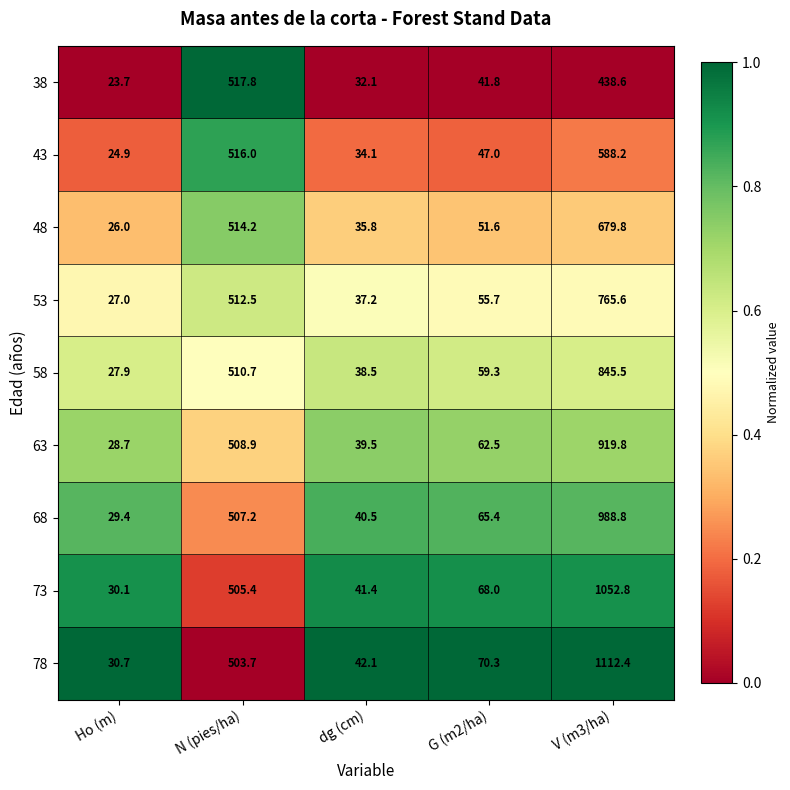

At which category is the sum across all series the highest?

V (m3/ha)